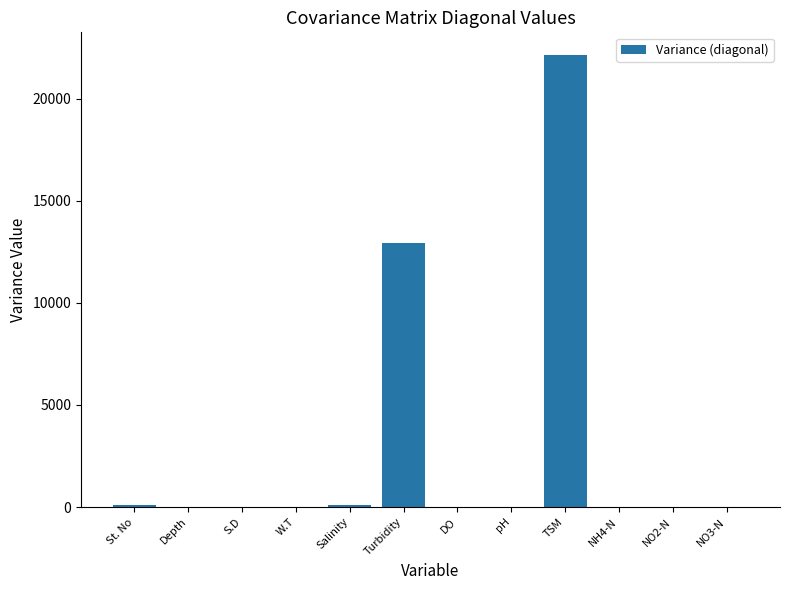

What is the average value?

2941.4